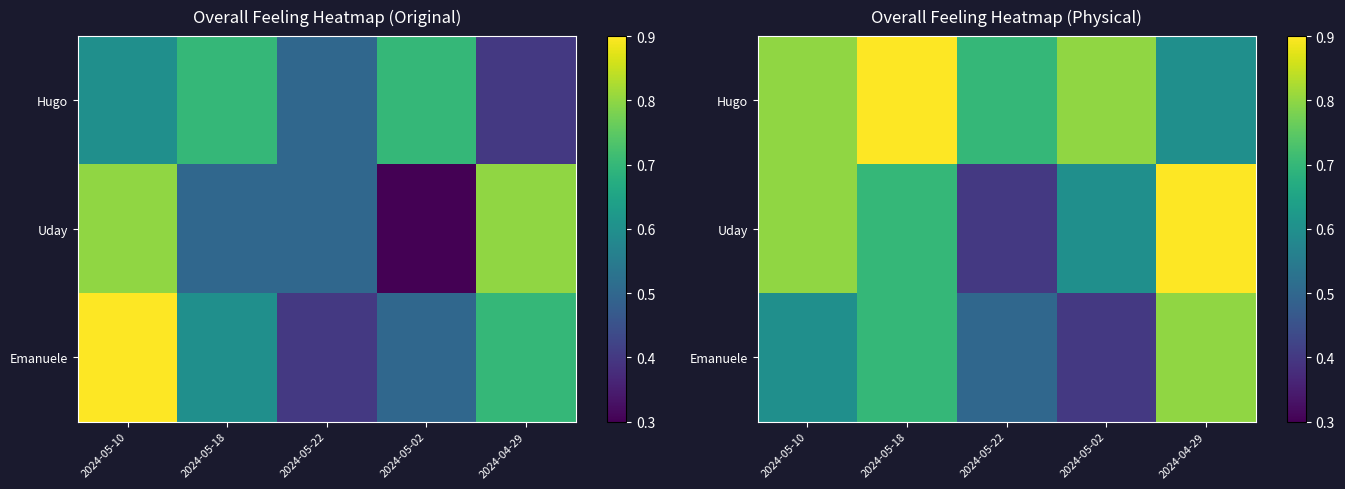

What is the difference between the maximum and minimum values in the Hugo series?

0.3